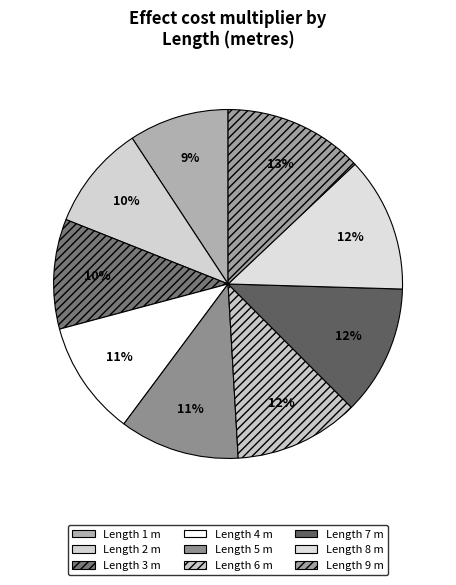

How many slices are in this pie chart?

9